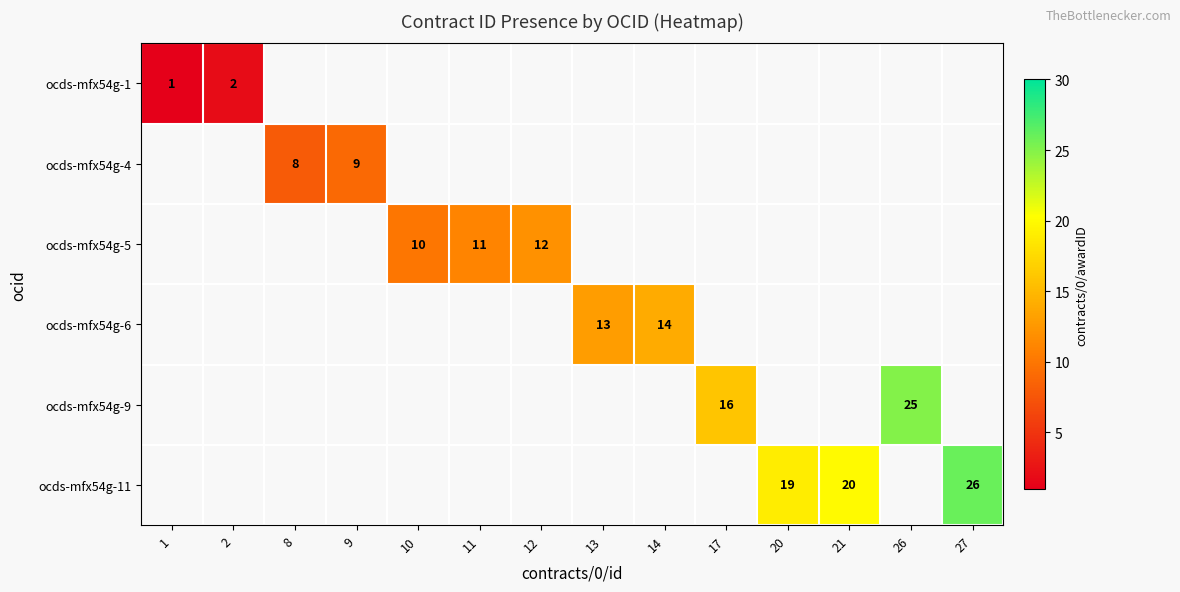

Which label corresponds to the largest value in the chart?

27